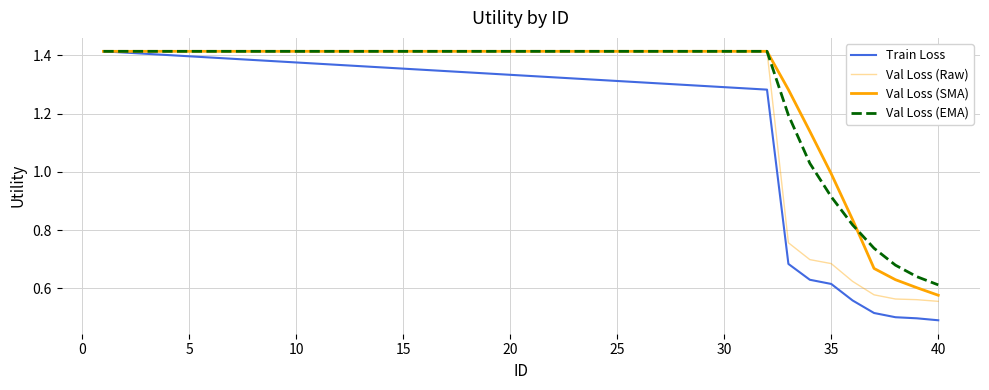

How many lines are shown in the chart?

4